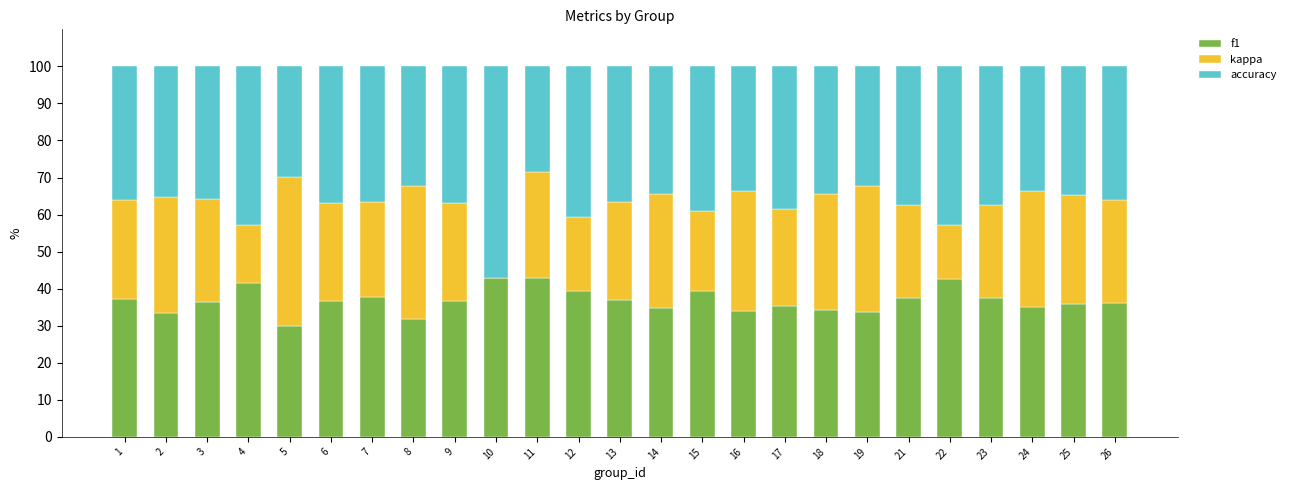

What is the highest value of the f1 series?

42.9